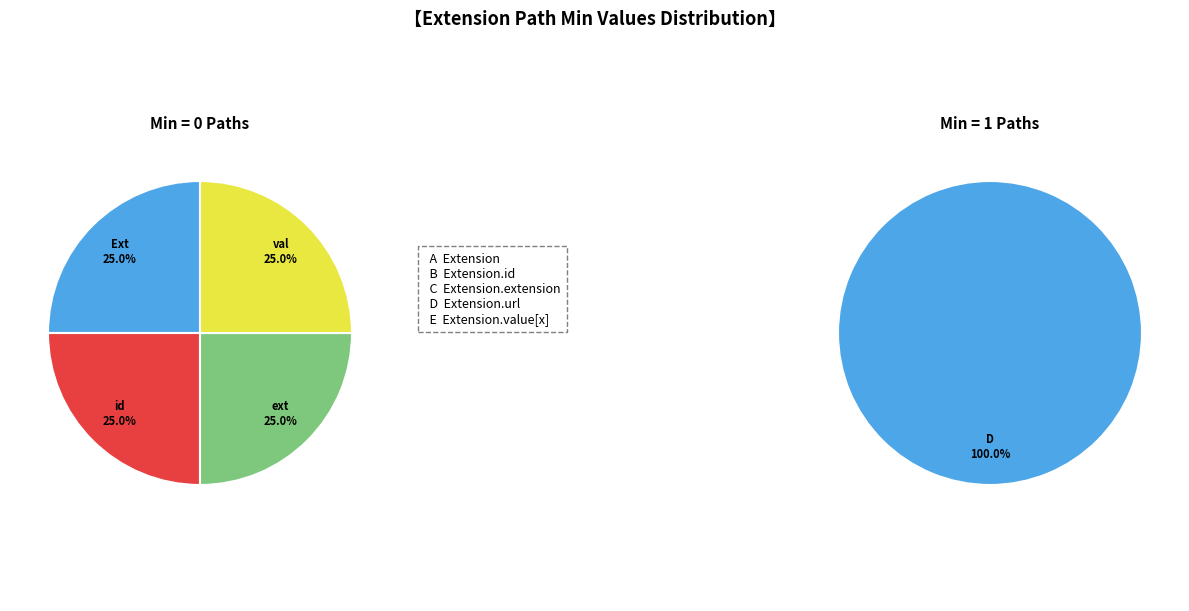

The Extension.url slice represents 100% of the pie. True or false?

True